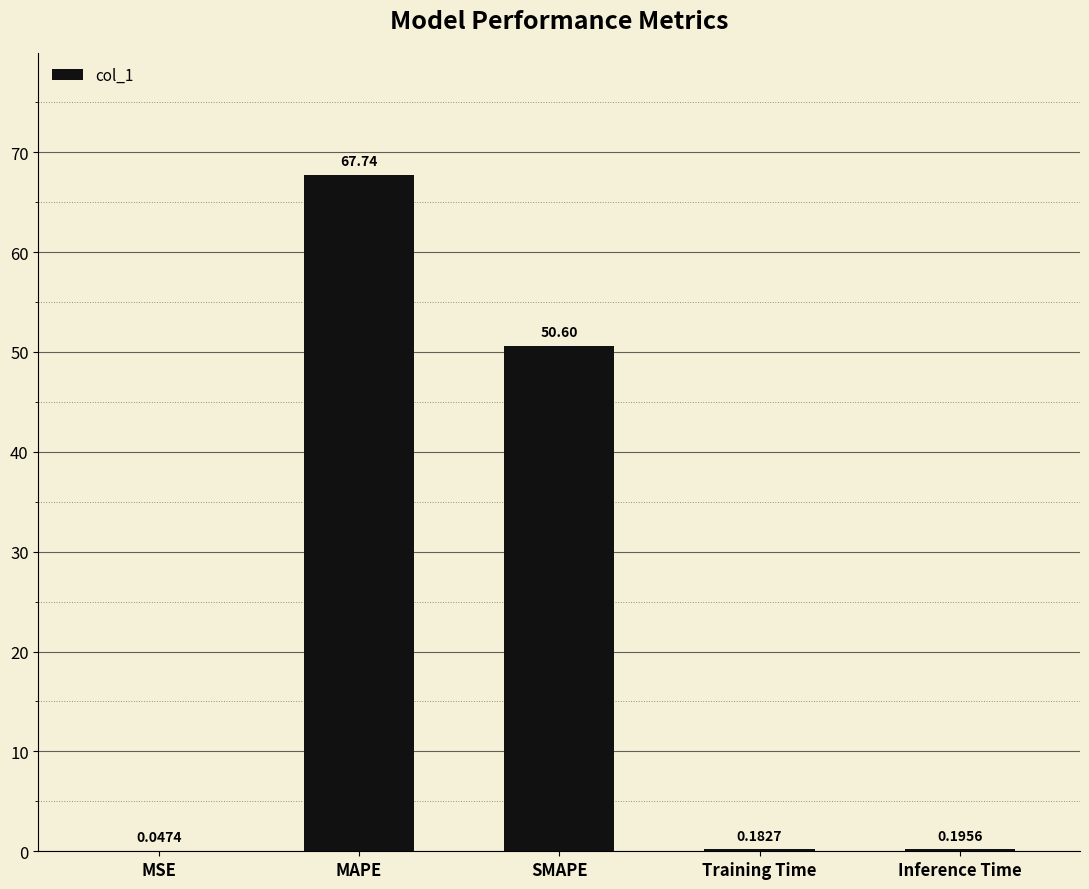

What is the change in value from MSE to MAPE?

+67.7